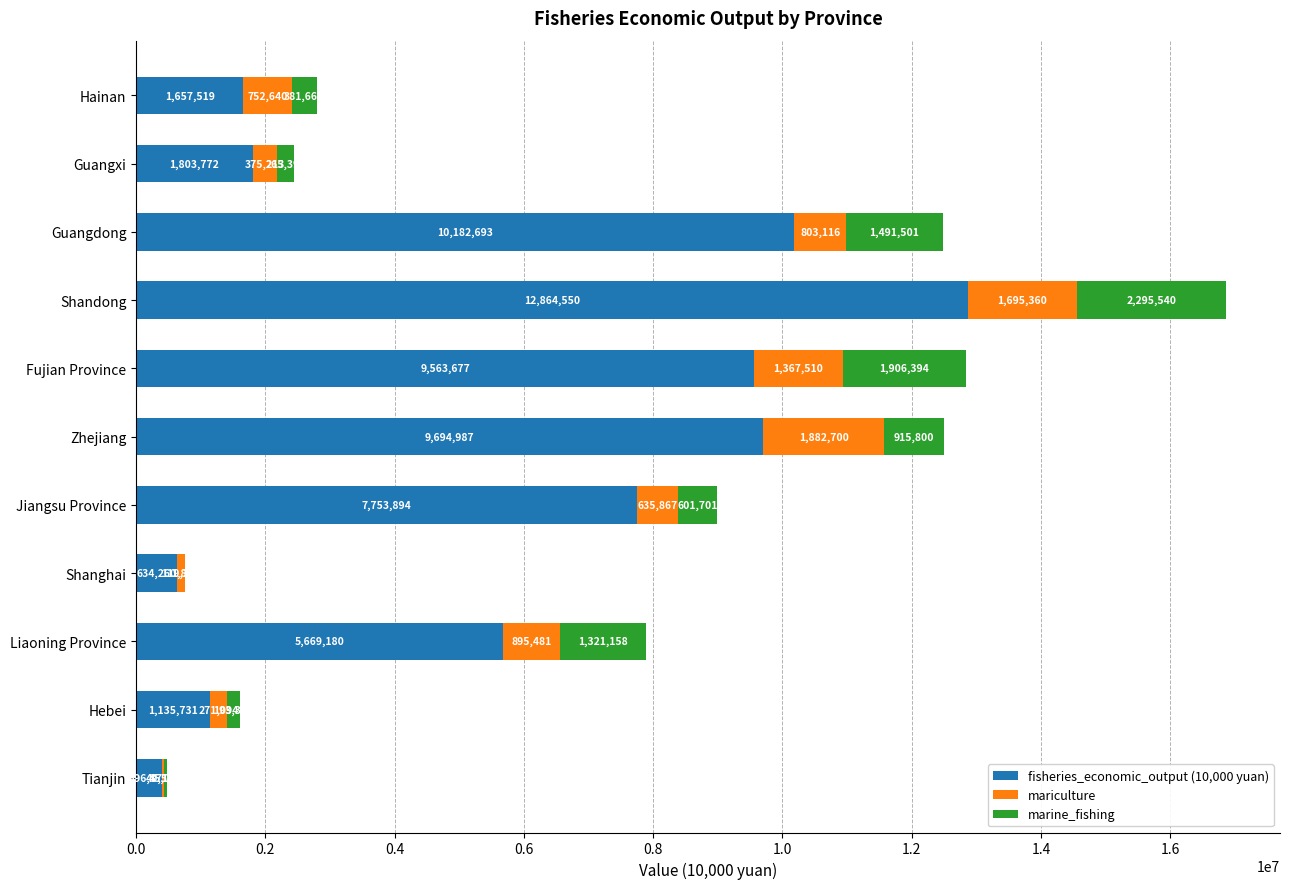

At which label is fisheries_economic_output (10,000 yuan) closest to 6630460?

Liaoning Province